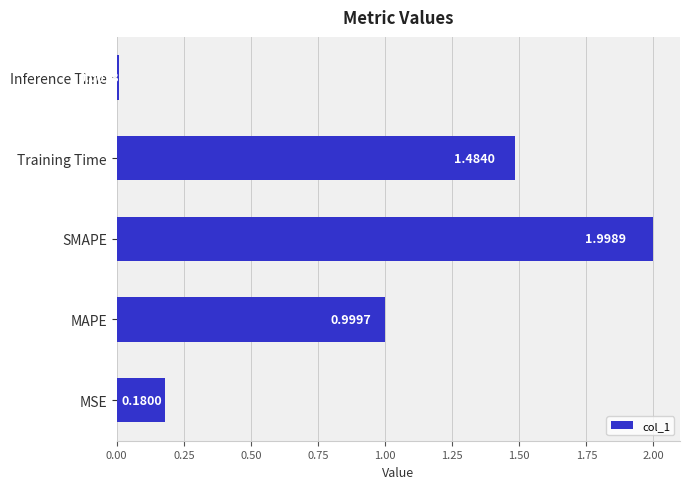

At which category does the chart reach its minimum across all series?

Inference Time